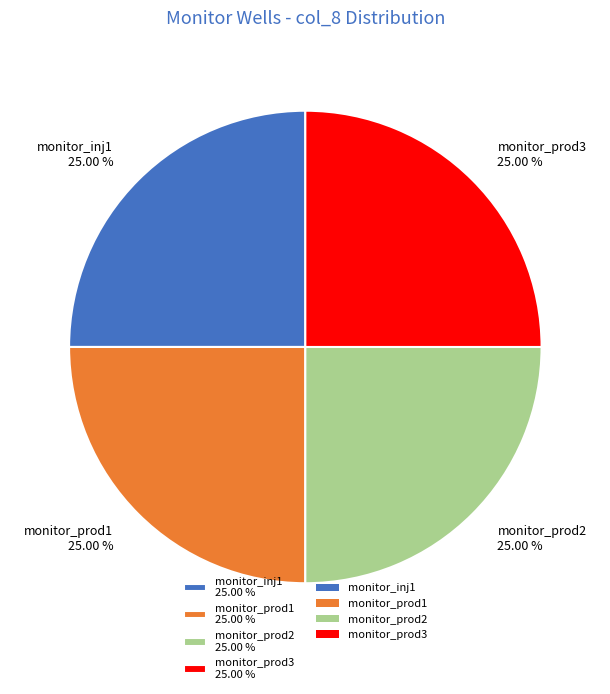

Does any single category account for the majority?

No